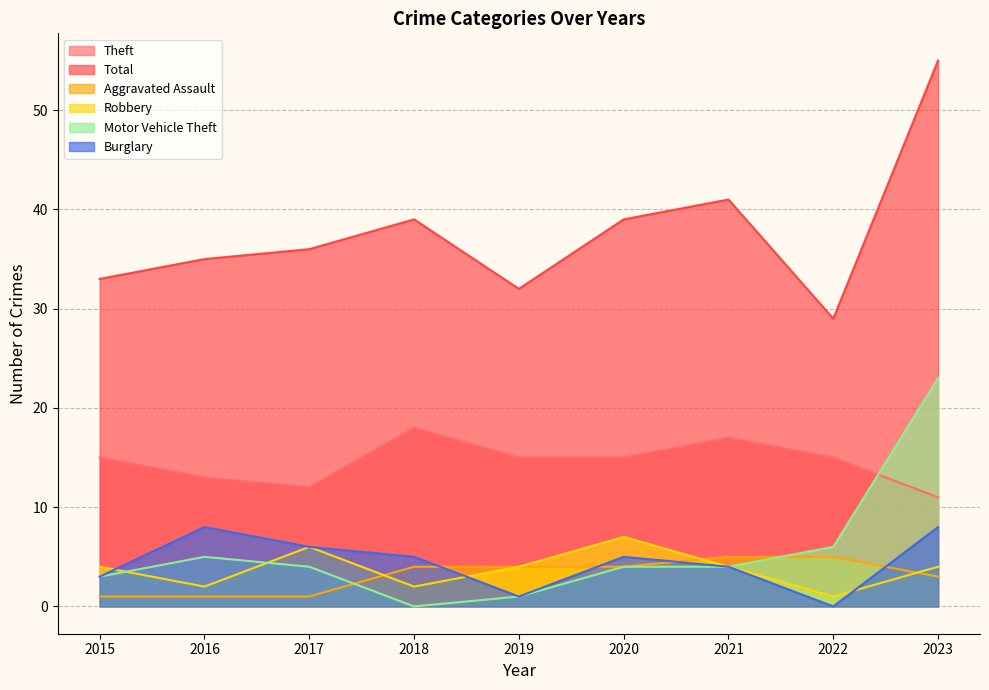

The value of Aggravated Assault at 2018 is 1. True or false?

False